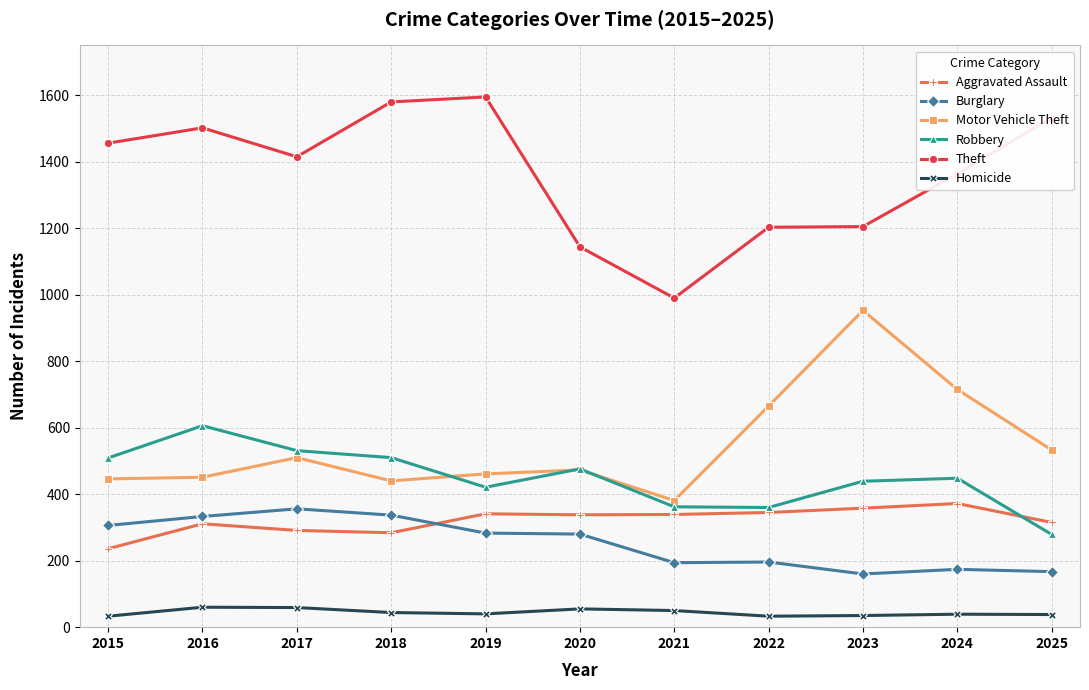

Read the Burglary value at 2021, to the nearest 10.

190